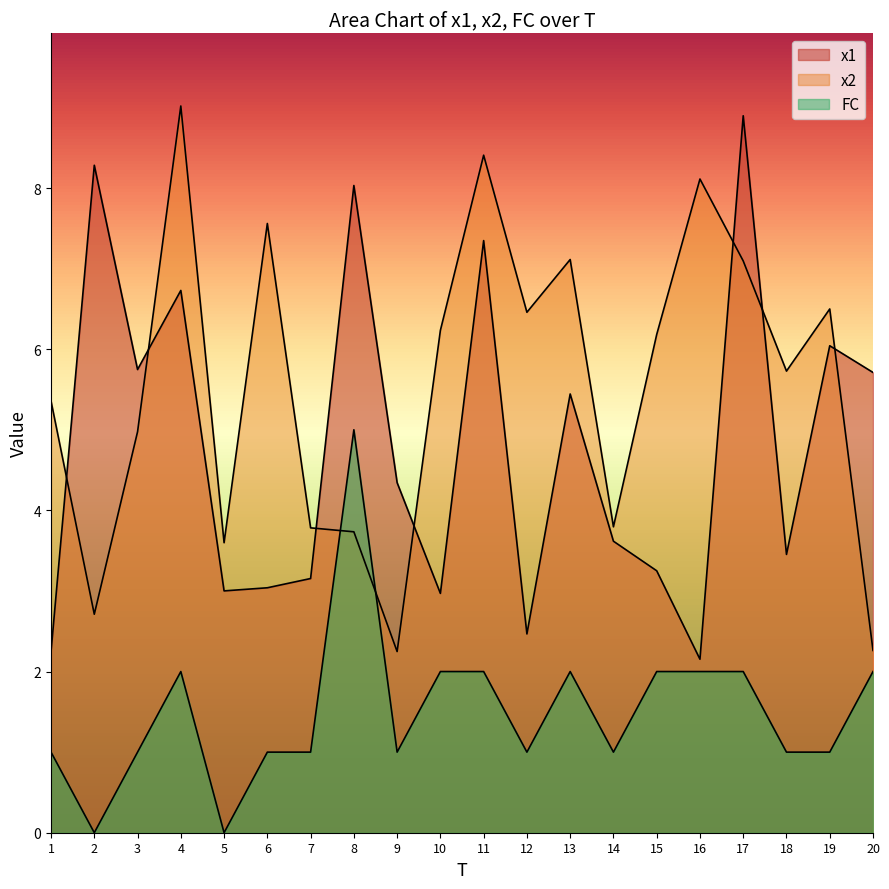

Reading right to left, extract all data points from this chart.

x1: 5.7	6.0	3.5	8.9	2.2	3.3	3.6	5.4	2.5	7.3	3.0	4.3	8.0	3.2	3.0	3.0	6.7	5.7	8.3	2.2
x2: 2.3	6.5	5.7	7.1	8.1	6.2	3.8	7.1	6.5	8.4	6.2	2.2	3.7	3.8	7.6	3.6	9.0	5.0	2.7	5.4
FC: 2.0	1.0	1.0	2.0	2.0	2.0	1.0	2.0	1.0	2.0	2.0	1.0	5.0	1.0	1.0	0.0	2.0	1.0	0.0	1.0